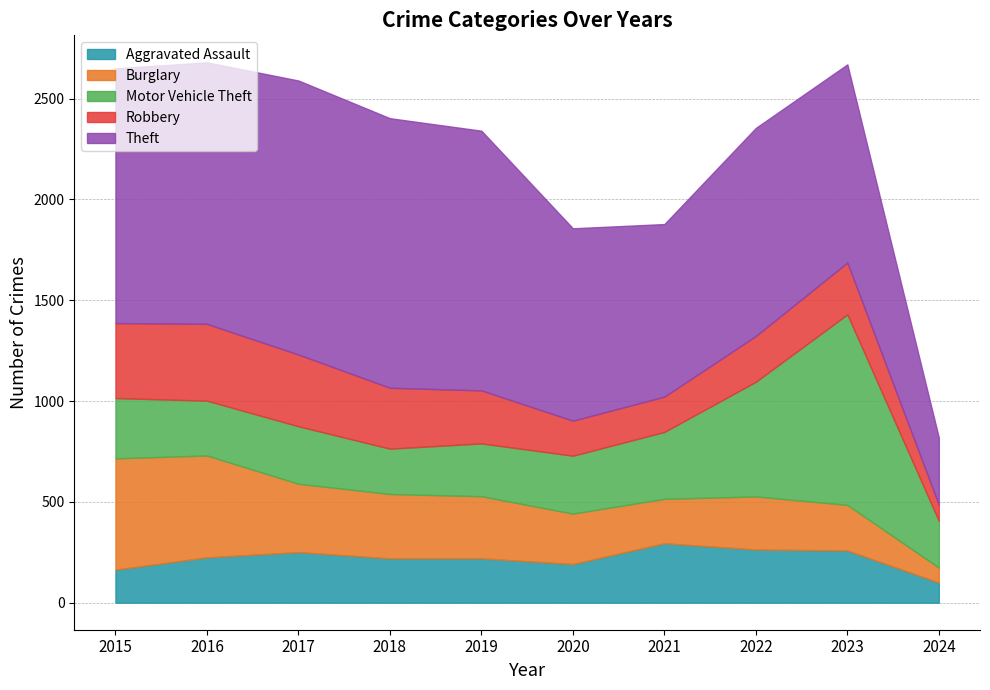

Does the chart display data point markers on the line(s)?

No